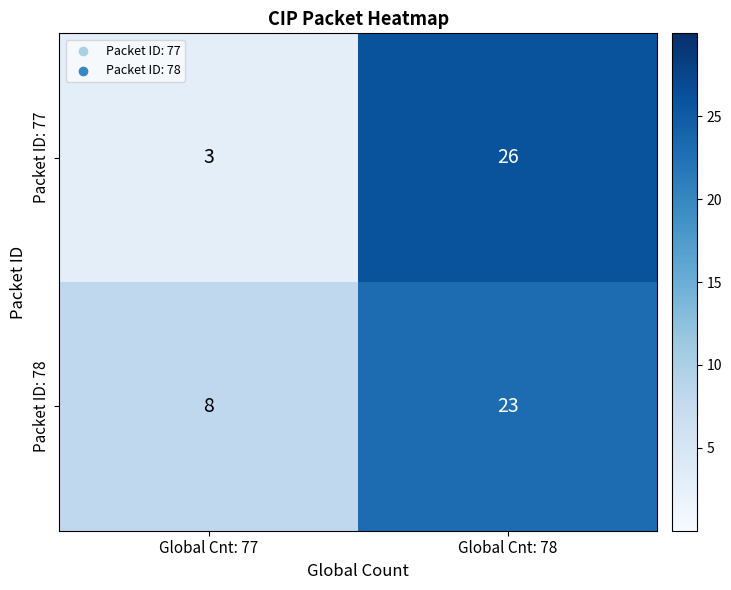

Which series has the largest range (max minus min)?

Packet ID: 77